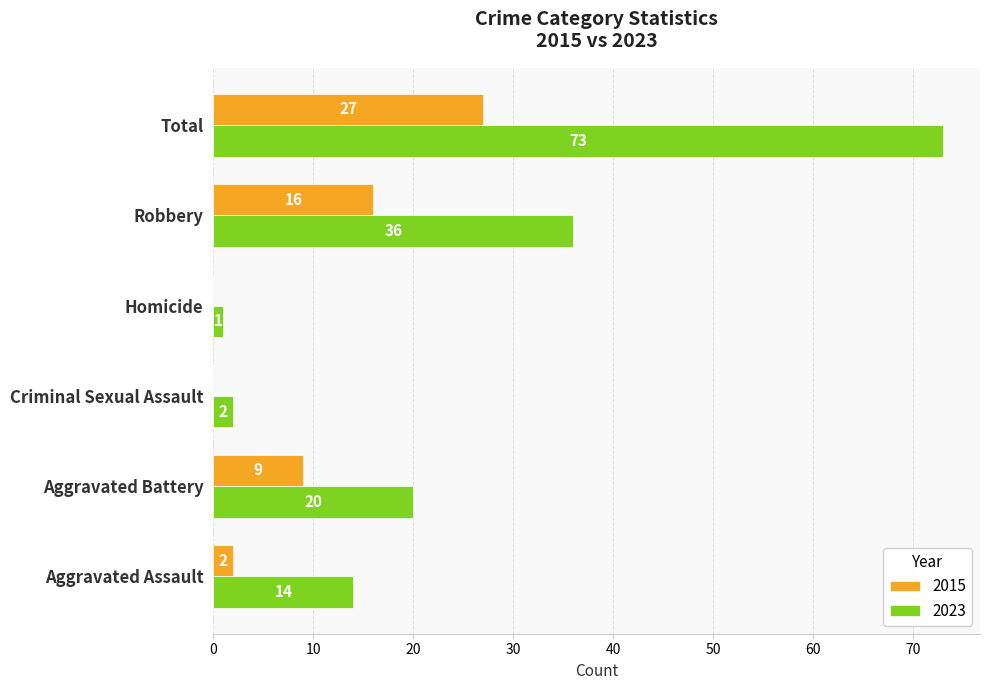

Between Aggravated Assault and Robbery, which series saw the biggest shift?

2023